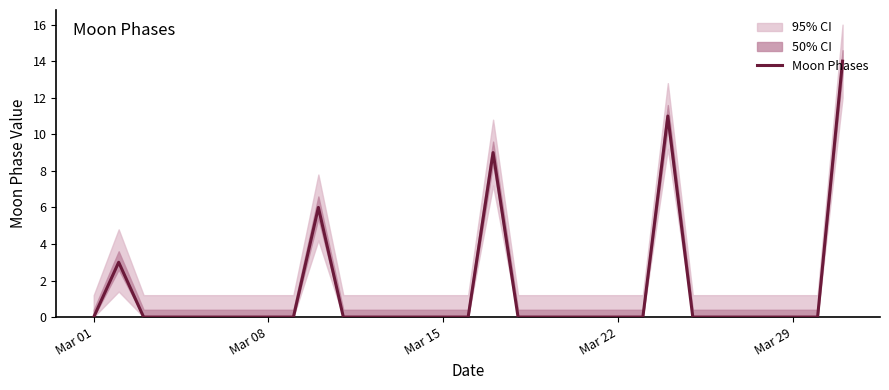

Is it true that the value at Mar 01 is 0?

True